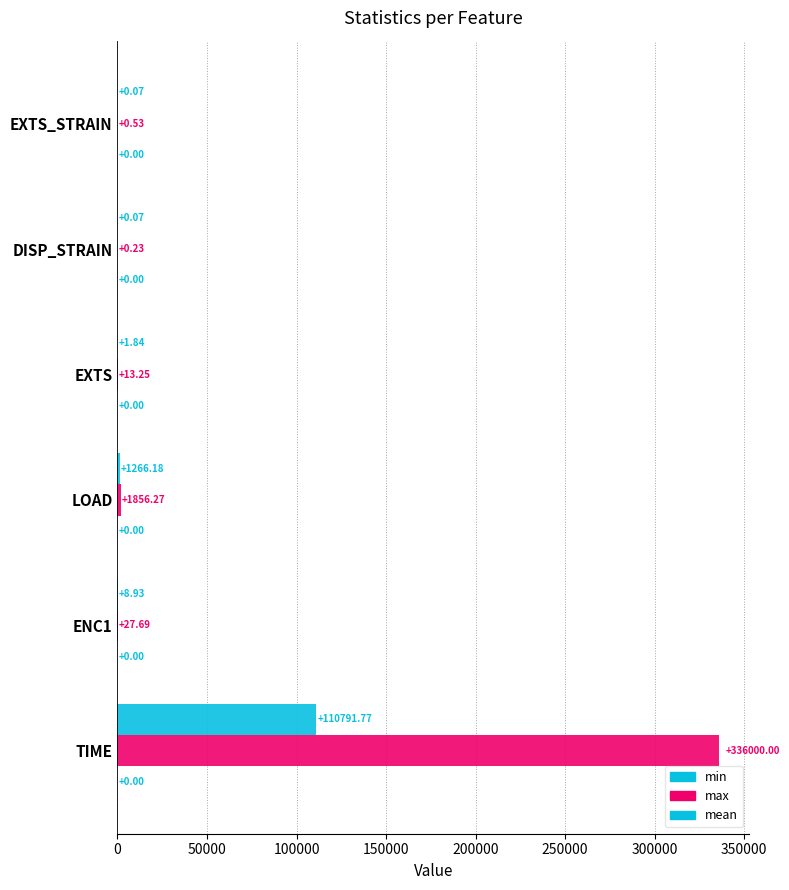

Count the number of categories in the chart.

6